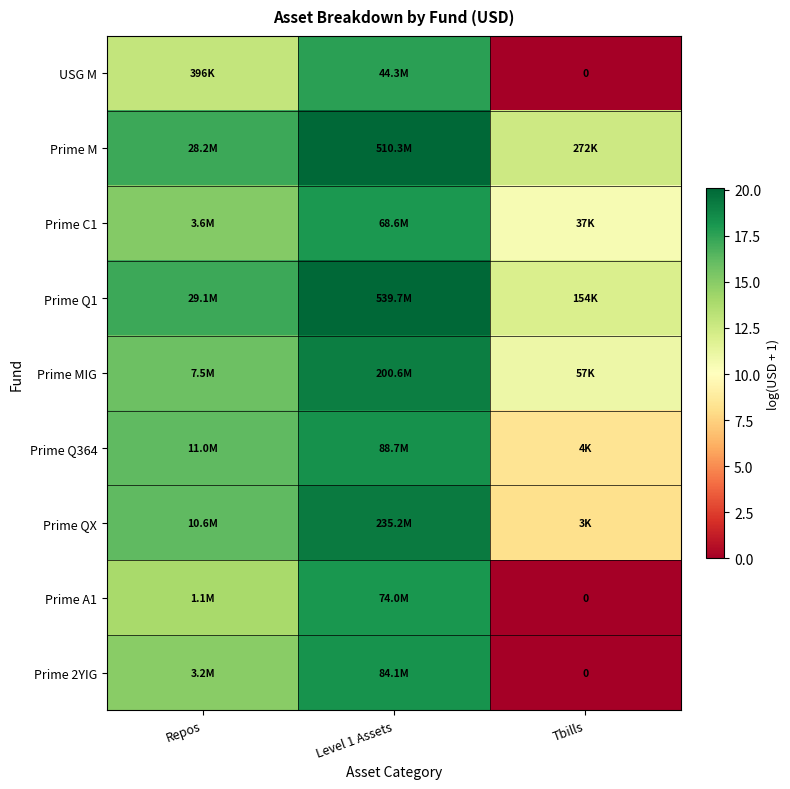

Which series changed the most between Level 1 Assets and Tbills?

Prime 2YIG